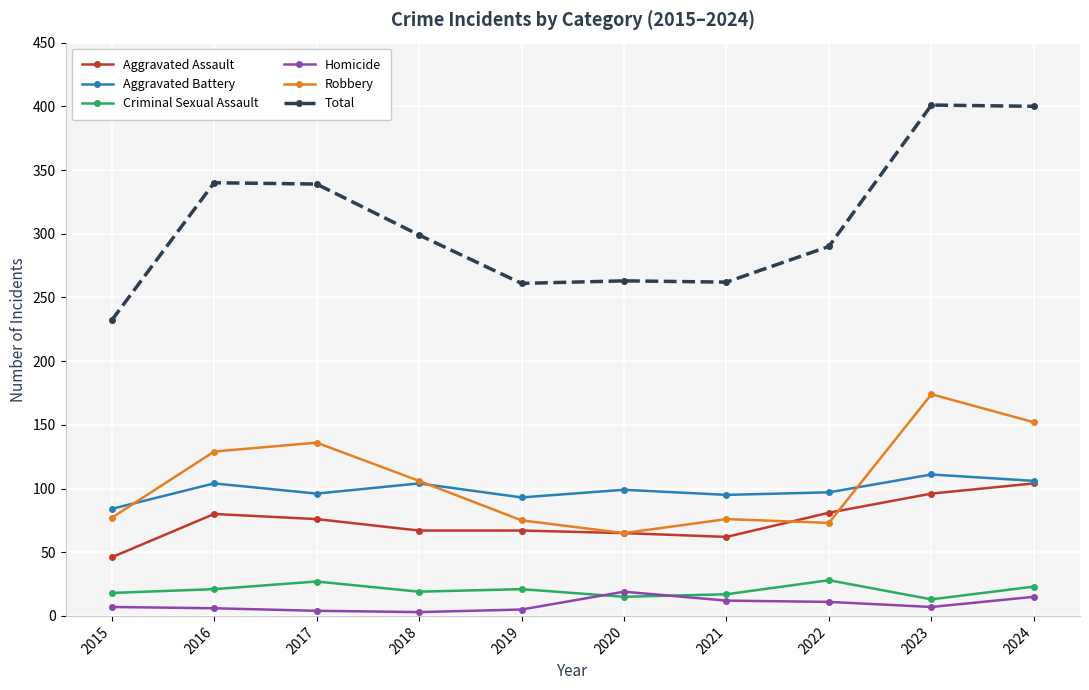

What is the greatest value displayed?

401